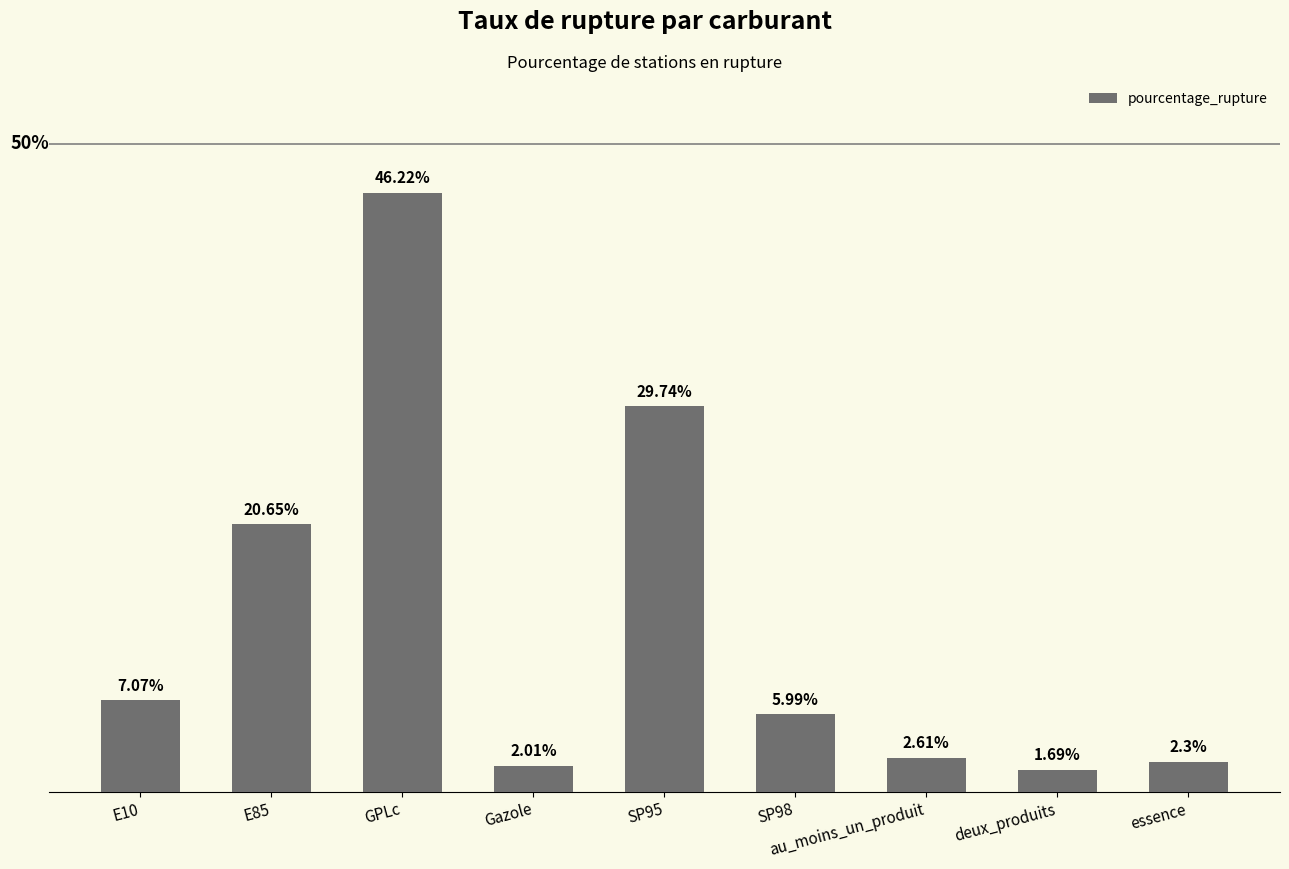

What is the label of the 7th bar from the left?

au_moins_un_produit